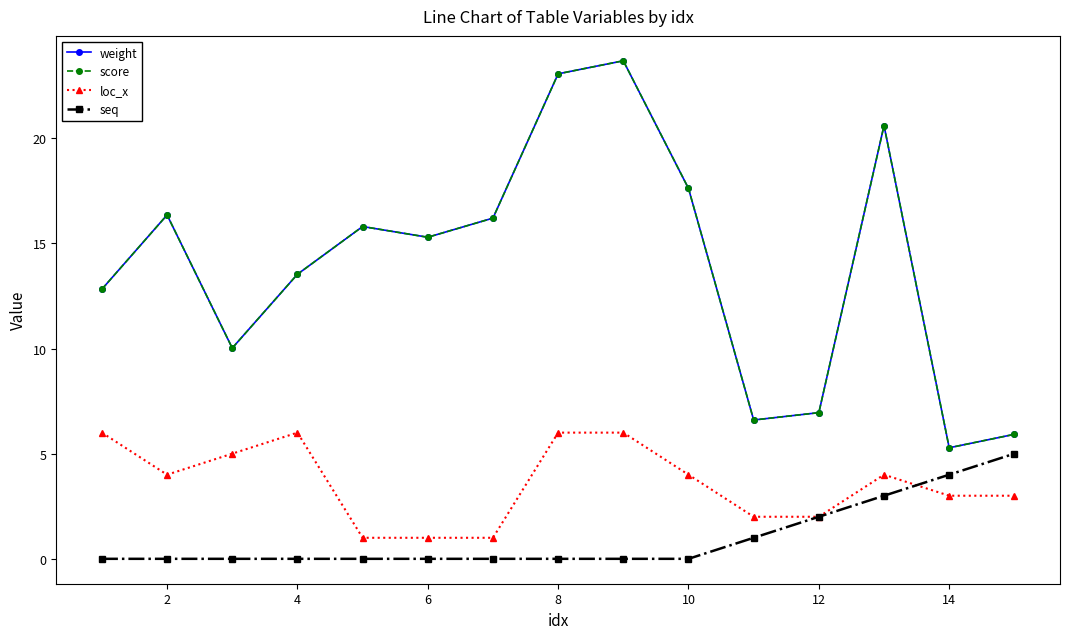

At how many categories does at least one series exceed 21?

2